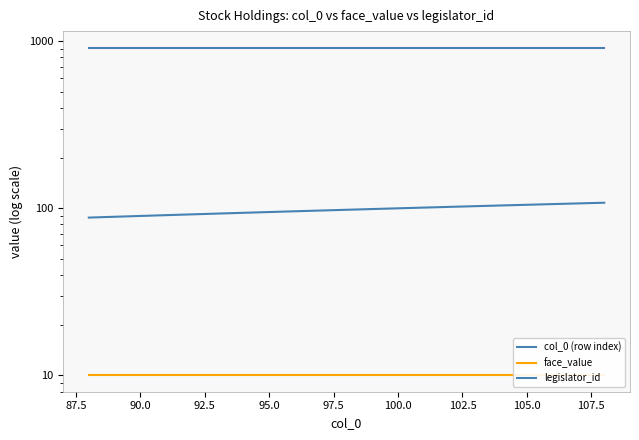

The value of face_value at 100.0 is 10. True or false?

True